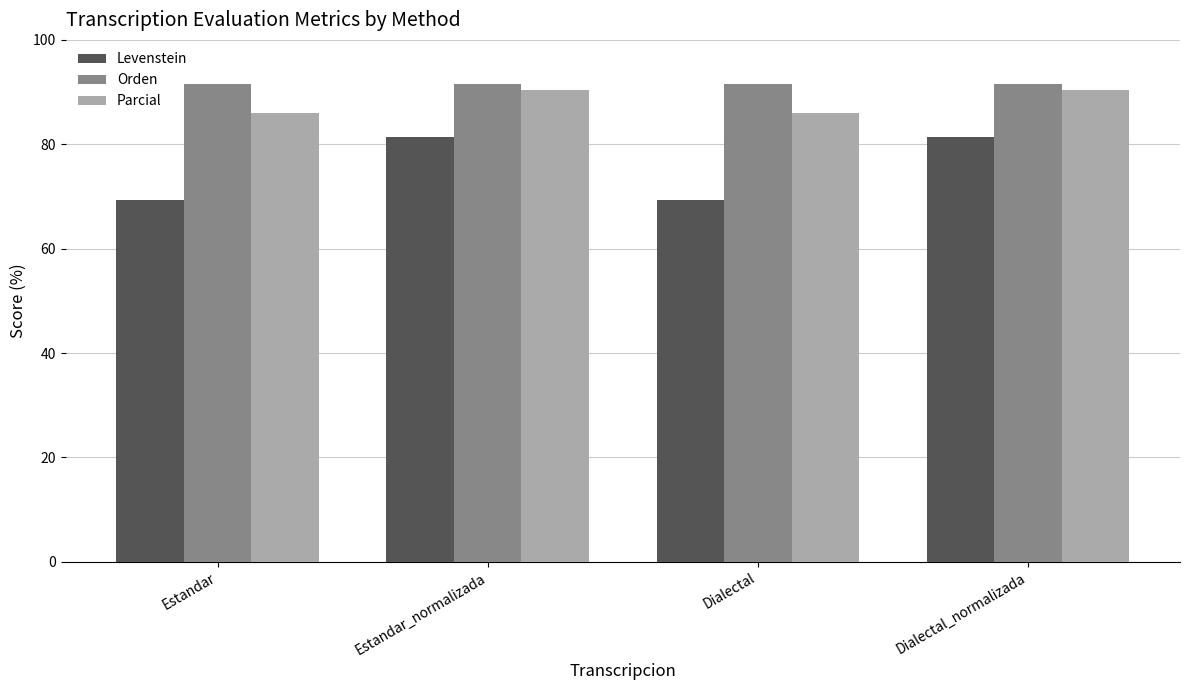

At Dialectal_normalizada, list the series in order from smallest to largest.

Levenstein, Parcial, Orden